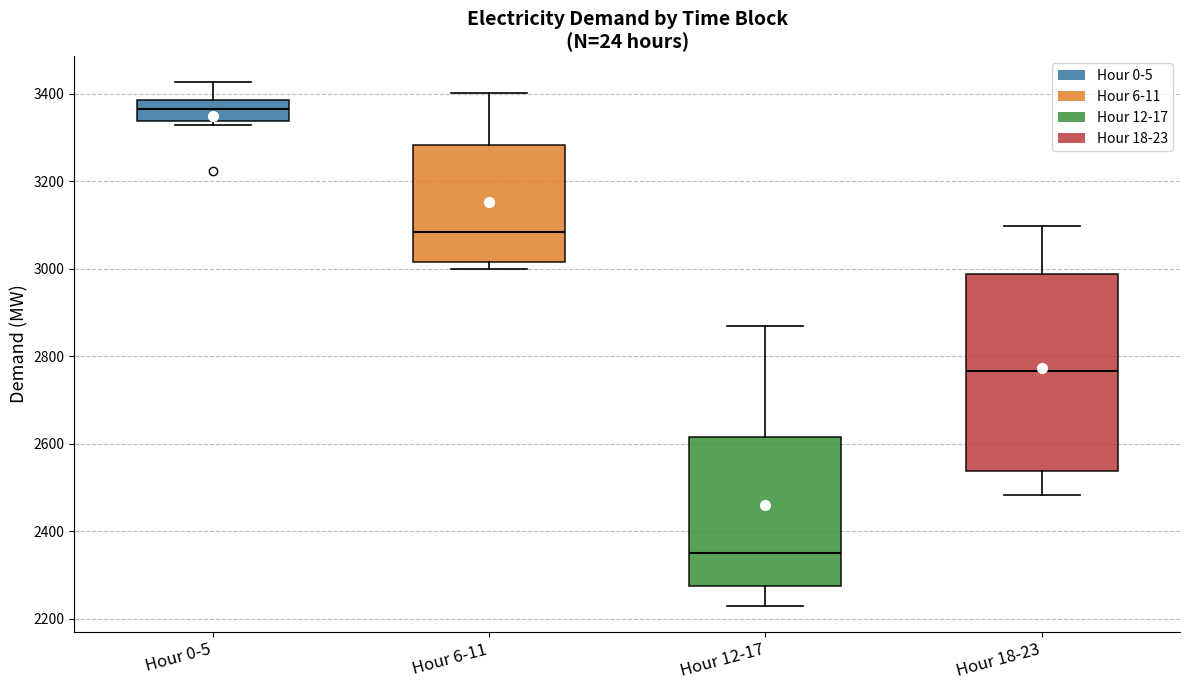

Where does the upper whisker of the box for Hour 12-17 end on the y-axis? The values are not printed on the chart, so give them approximately, as read against the axis.

2860